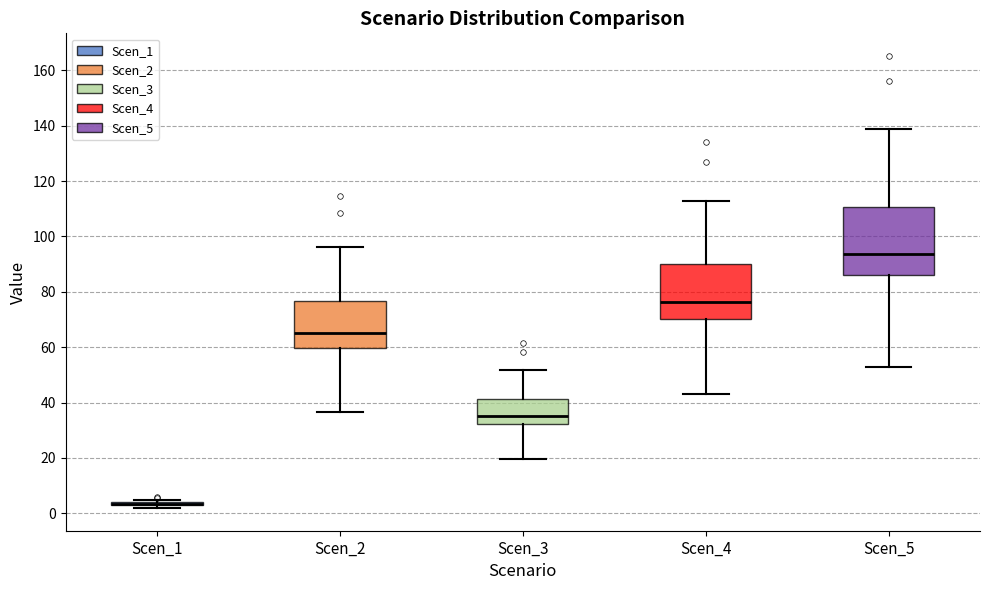

Where does the median line of the box for Scen_2 sit on the y-axis? The values are not printed on the chart, so give them approximately, as read against the axis.

66